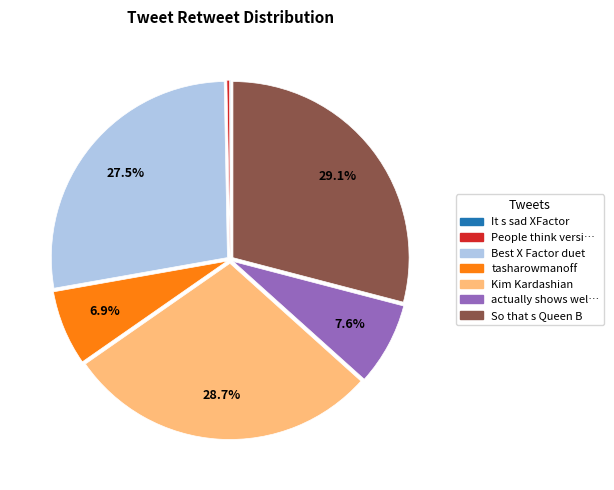

To the nearest percent, what is the difference between the largest and smallest slice percentages?

29%